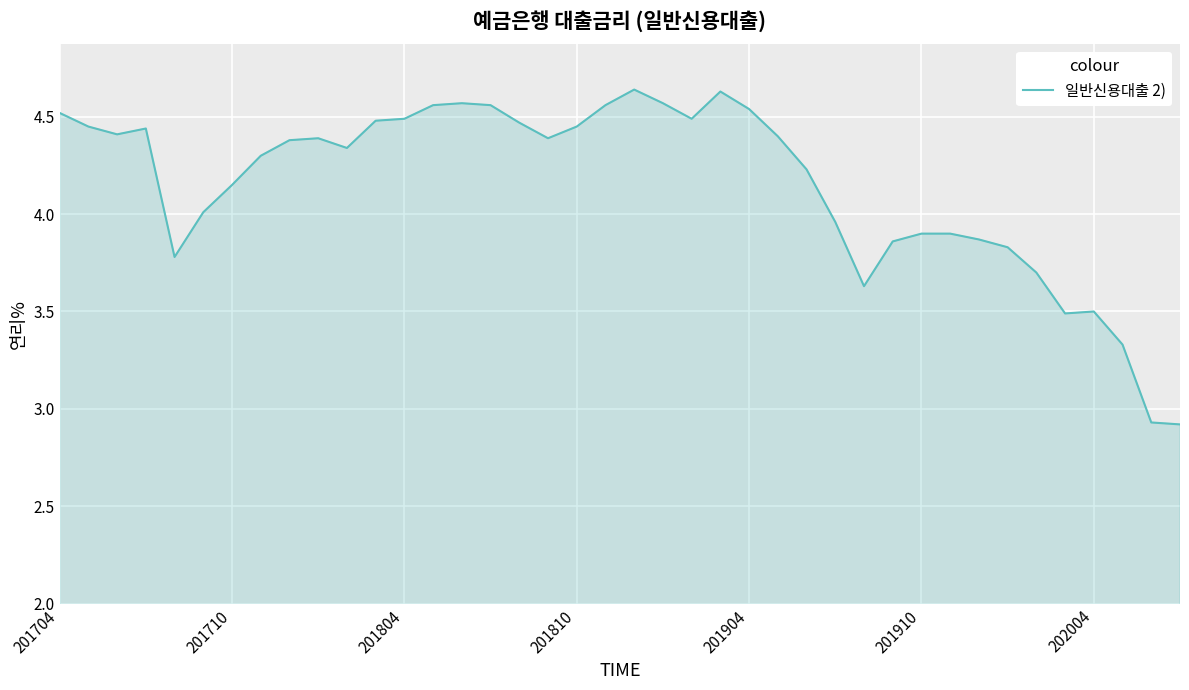

What is the difference between the maximum and minimum values?

1.7